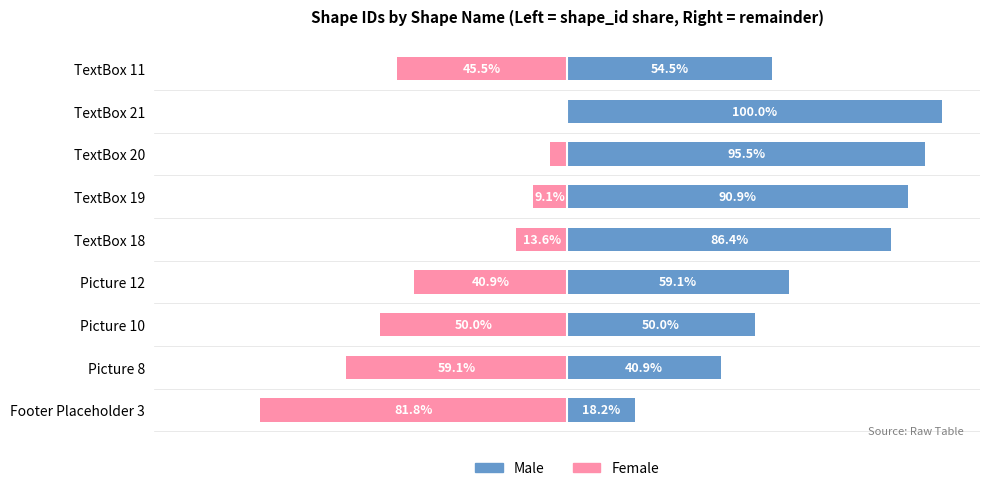

Read the shape_id (left) value at TextBox 21.

100.0